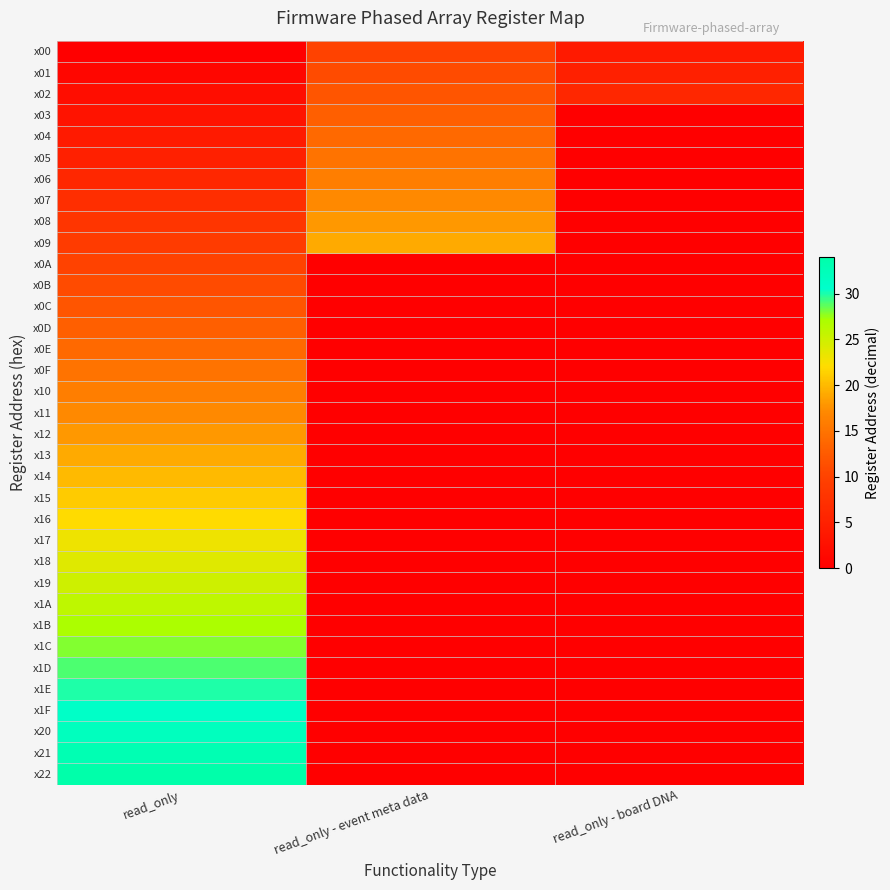

Which series changed the most between read_only - event meta data and read_only - board DNA?

x09